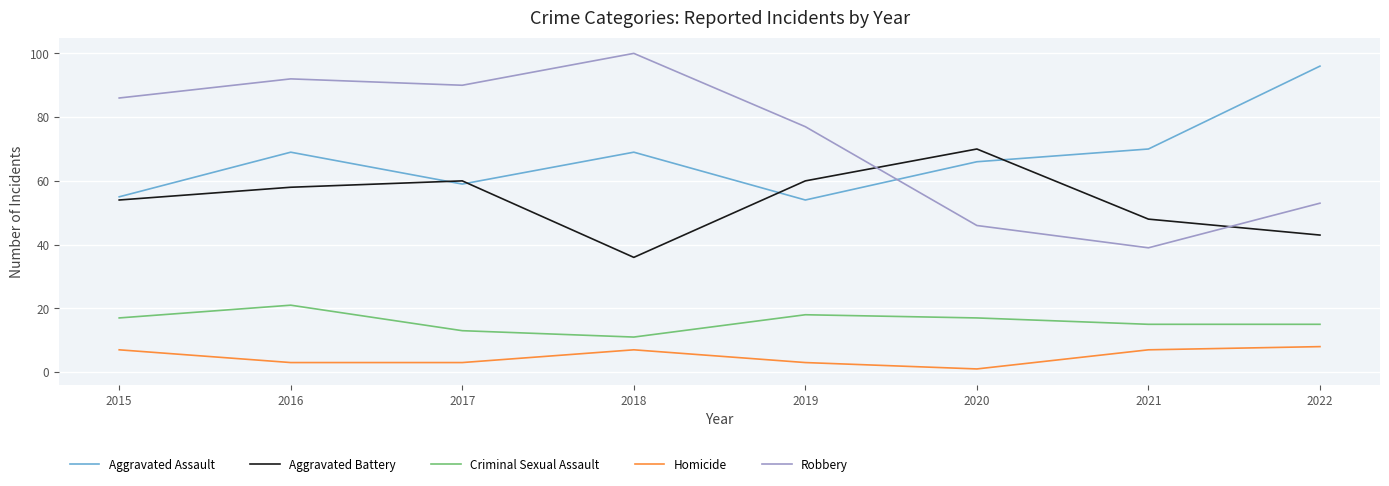

What is the greatest value displayed?

100